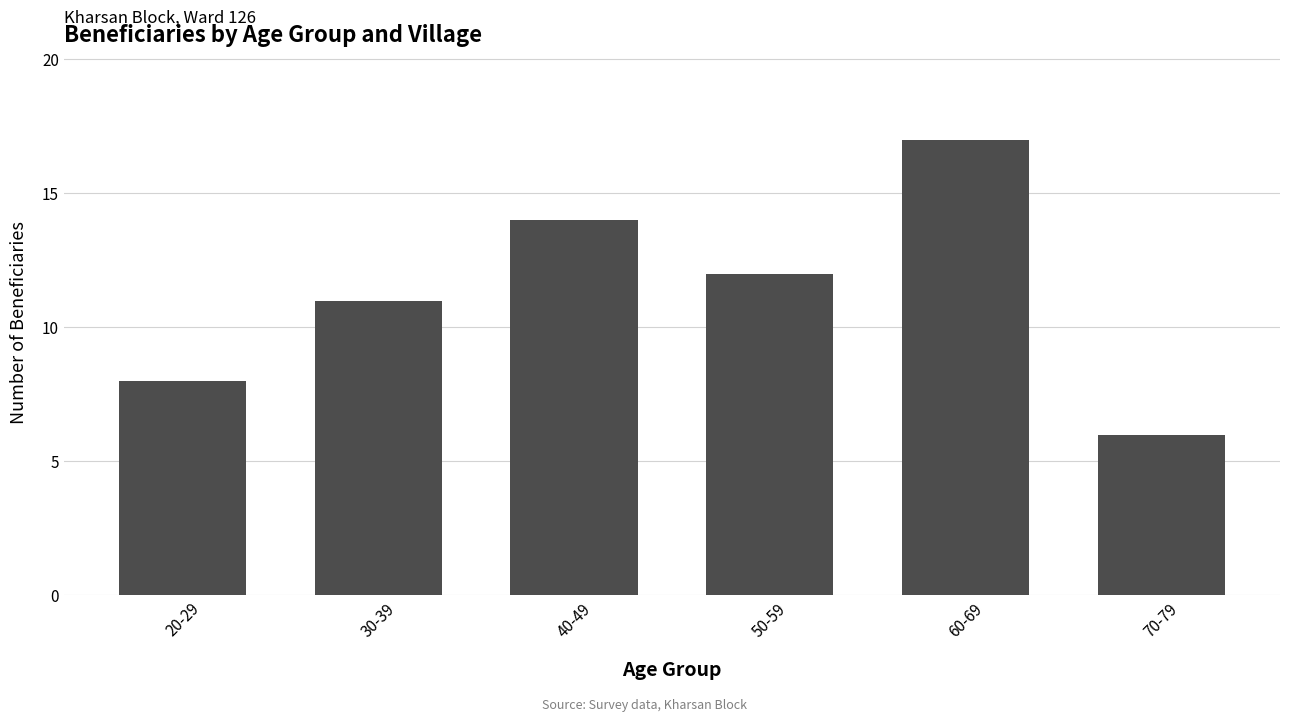

What is the difference between the maximum and second lowest values?

9